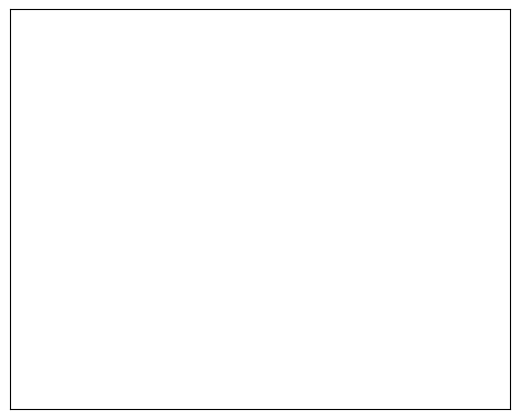

Rank the categories by value from highest to lowest.

上午, 下午, 晚上